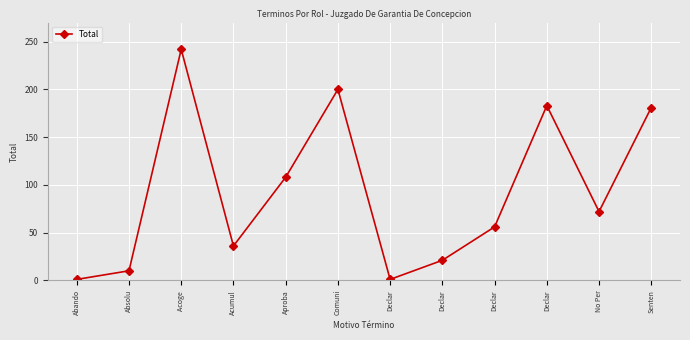

Reading left to right, list all the values displayed in this chart.

1	10	242	36	108	200	1	21	56	183	72	181